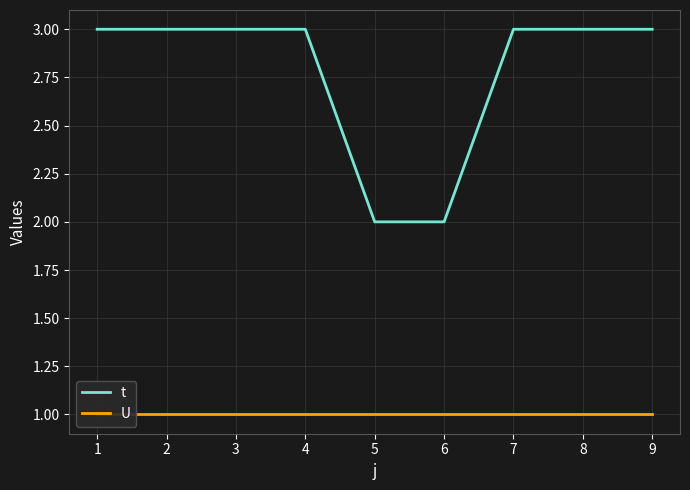

Reading left to right, list all the values displayed in this chart.

t: 3	3	3	3	2	2	3	3	3
U: 1	1	1	1	1	1	1	1	1